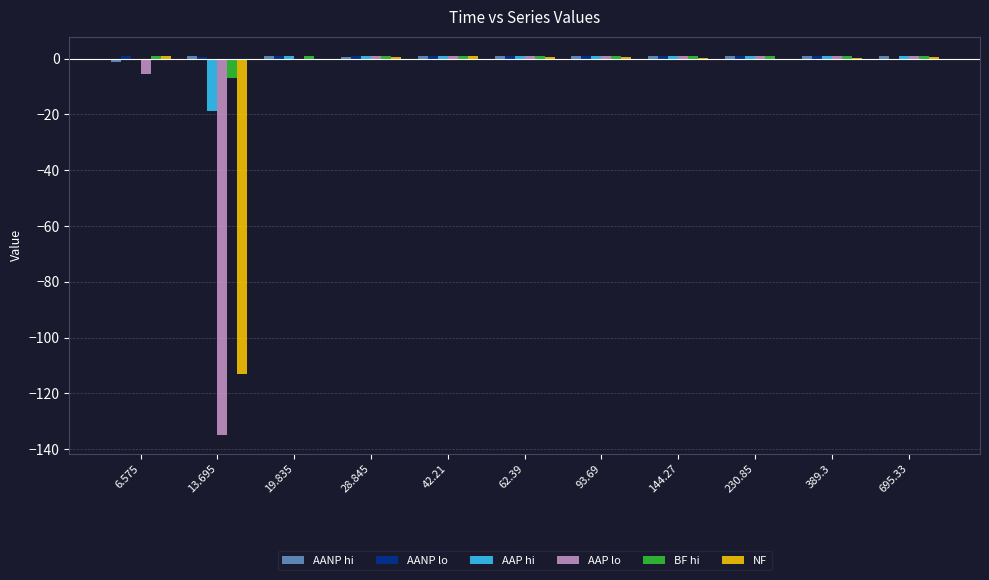

Is the value of NF at 19.835 greater than the value of AAP lo at 6.575?

Yes